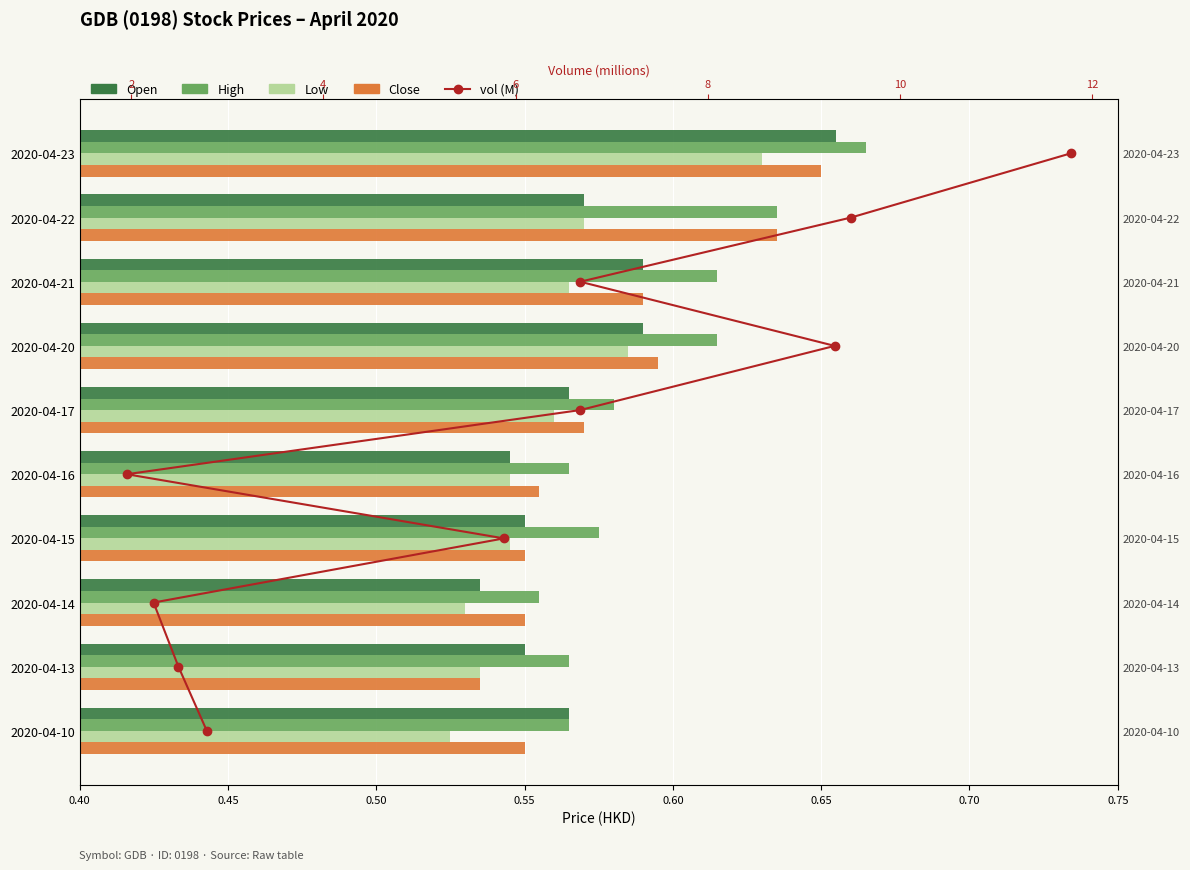

Does the chart contain any negative values?

No